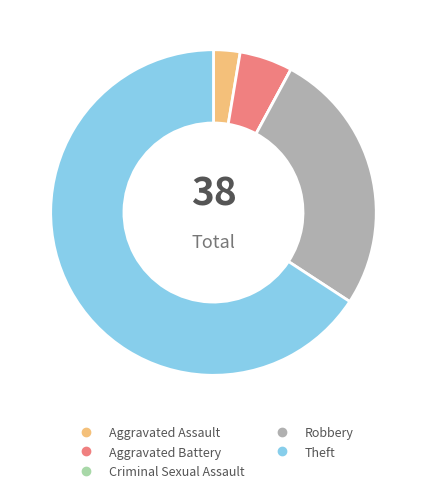

Which category has the biggest portion of the pie?

Theft